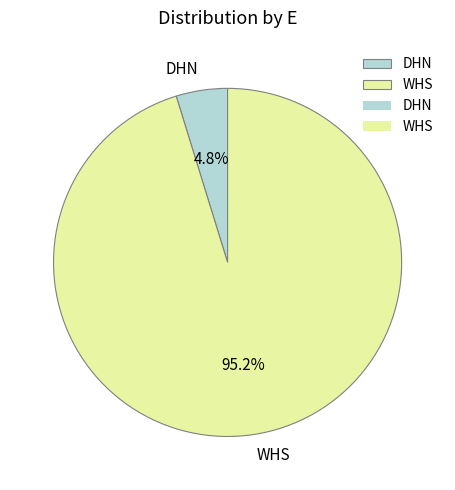

Count the number of slices in the pie.

2